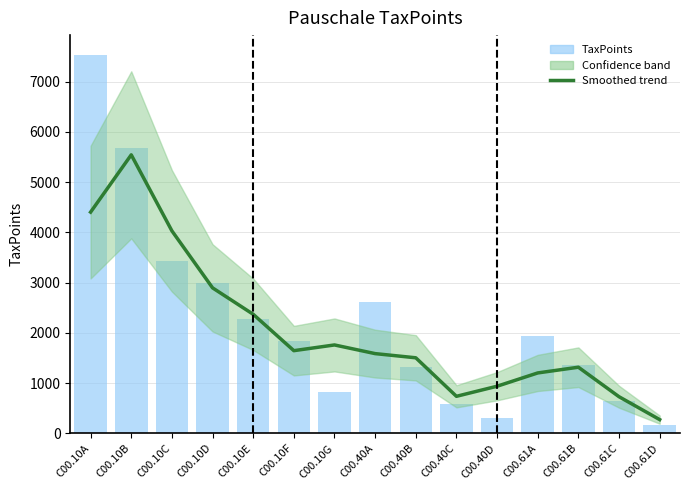

At C00.40D, list the series in order from smallest to largest.

TaxPoints, Smoothed trend